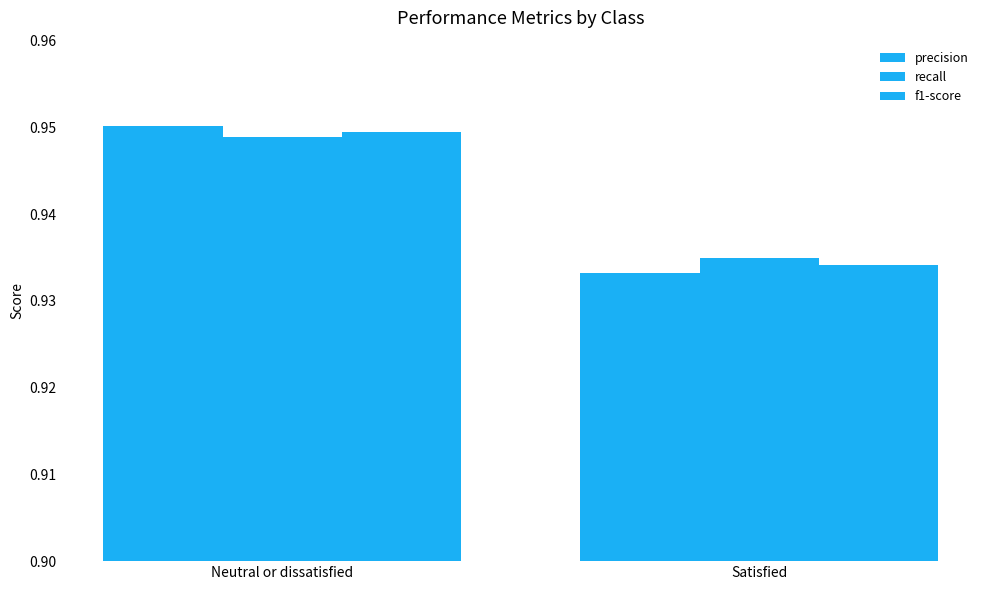

At which category is the sum across all series the highest?

Neutral or dissatisfied